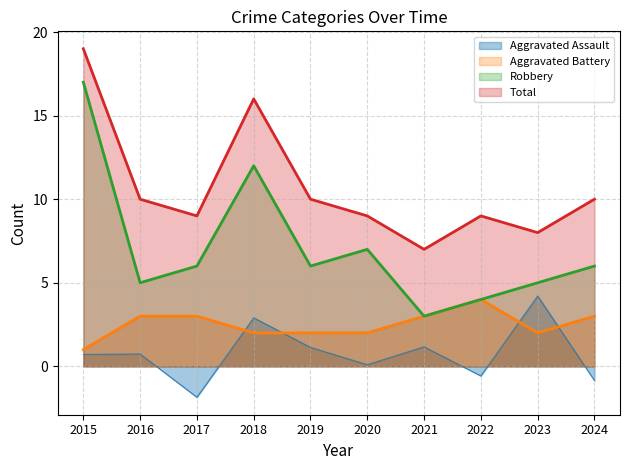

True or false: Aggravated Battery and Total intersect in this chart.

False